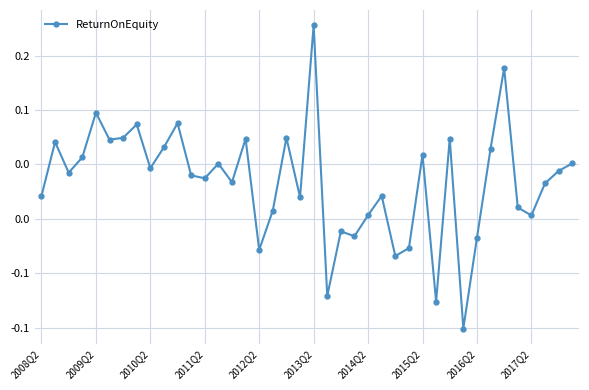

Reading left to right, extract all data points from this chart.

0.0	0.1	0.0	0.1	0.1	0.1	0.1	0.1	0.0	0.1	0.1	0.0	0.0	0.1	0.0	0.1	-0.0	0.0	0.1	0.0	0.2	-0.1	-0.0	-0.0	0.0	0.0	-0.0	-0.0	0.1	-0.1	0.1	-0.1	-0.0	0.1	0.1	0.0	0.0	0.0	0.0	0.1